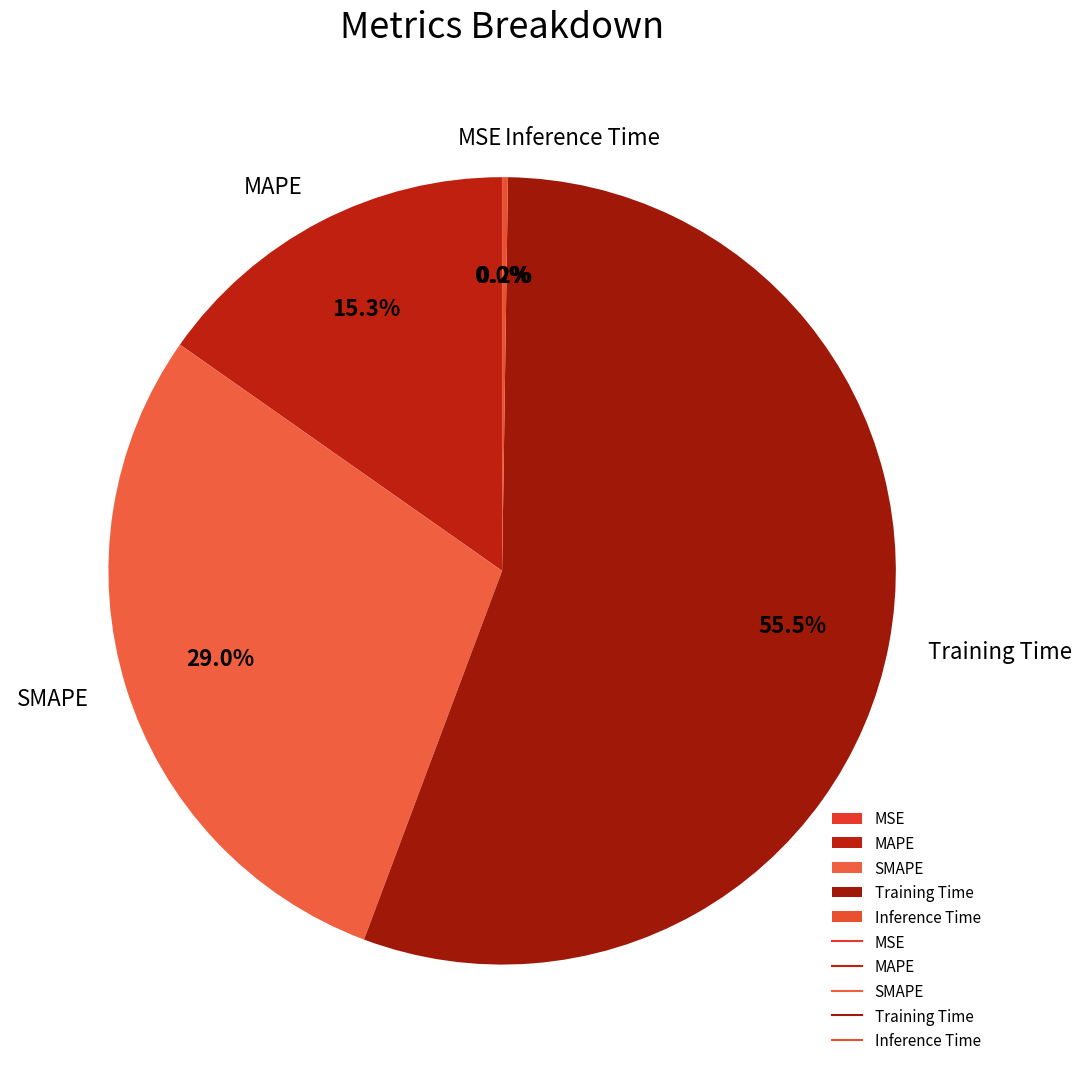

Which slice is the smallest?

MSE